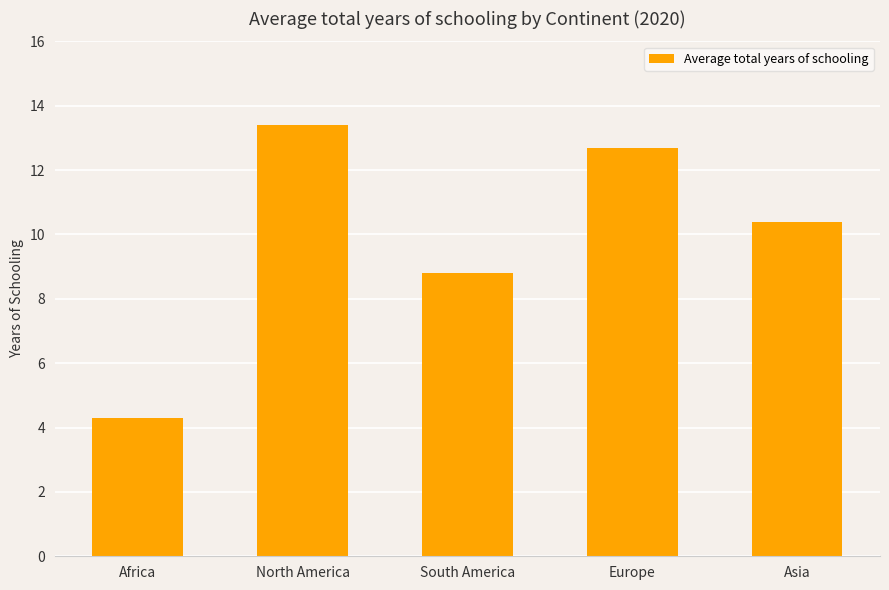

How many categories are shown in the chart?

5